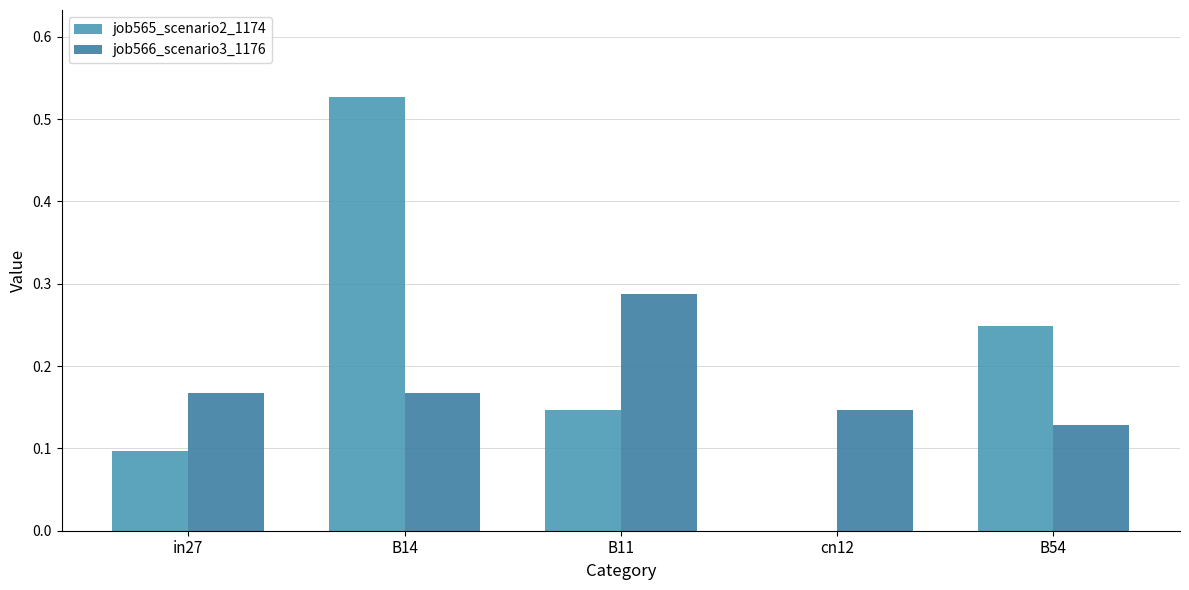

At how many categories does at least one series exceed 0?

5